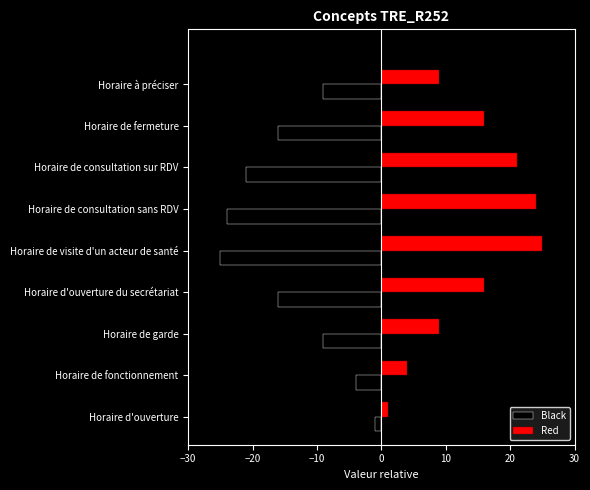

Is it true that Red equals 16.0 at Horaire de fermeture?

True